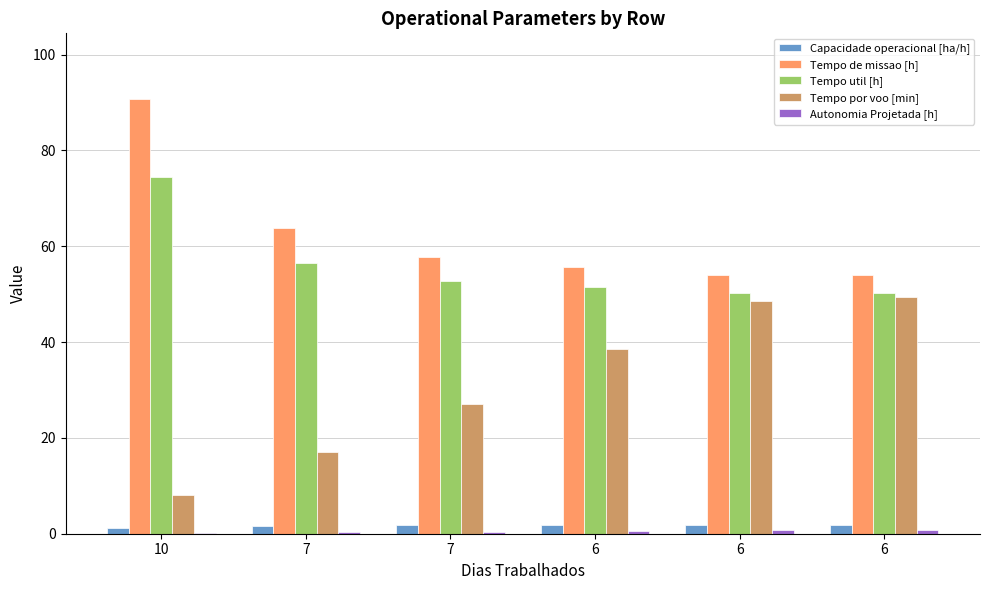

Does the chart contain stacked bars?

No